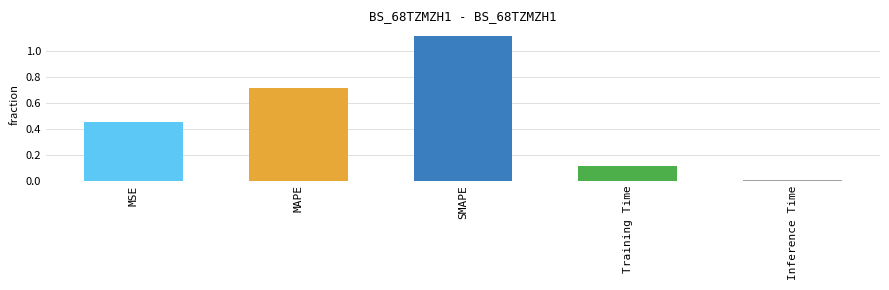

What is the sum of the values at SMAPE and MAPE?

1.8